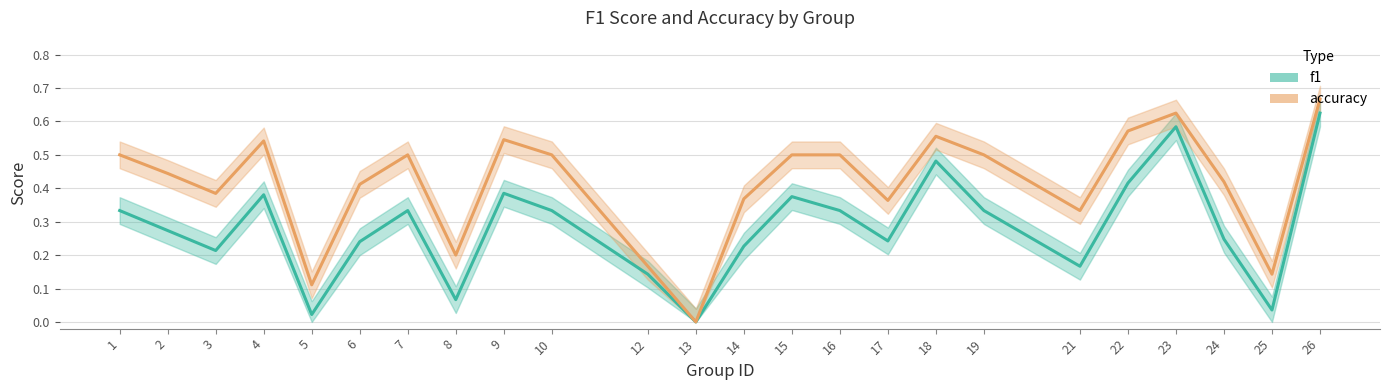

True or false: accuracy and f1 intersect in this chart.

False